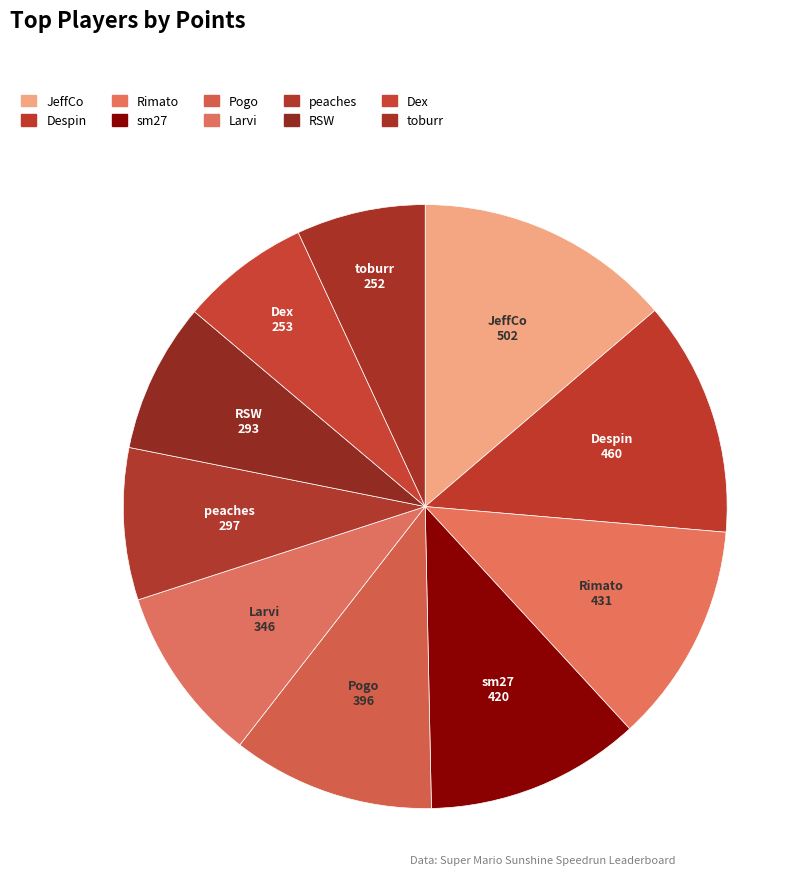

Is the sum of peaches and Despin greater than half?

No